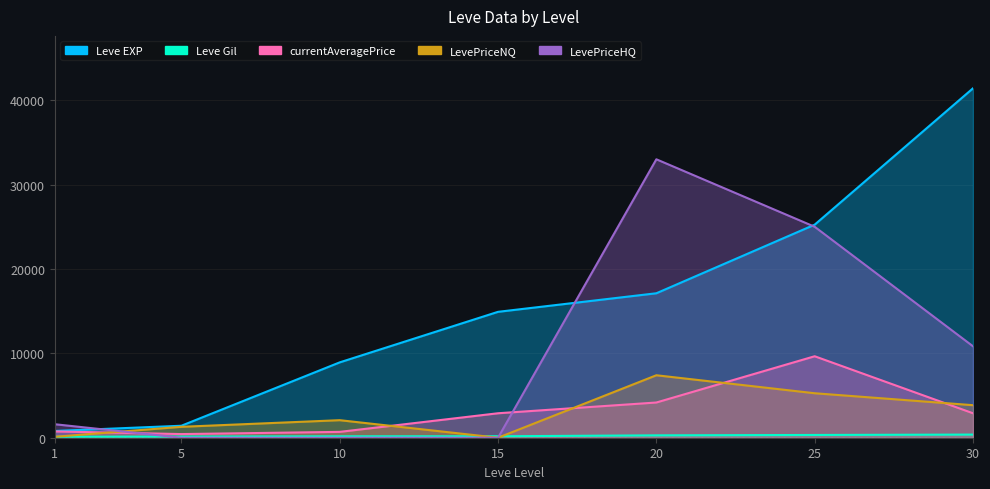

Which has a higher value, 1 or 15?

15